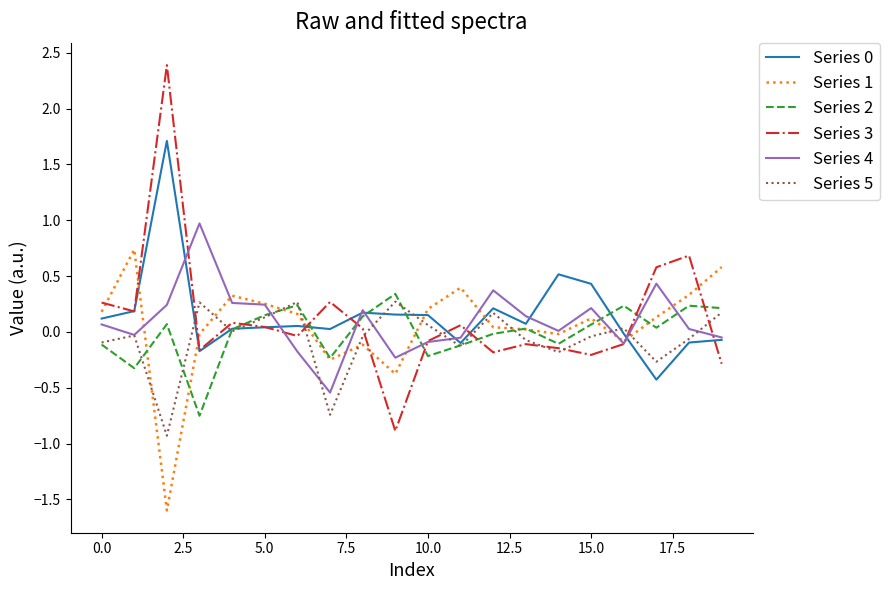

Which series has the widest spread of values?

Series 3